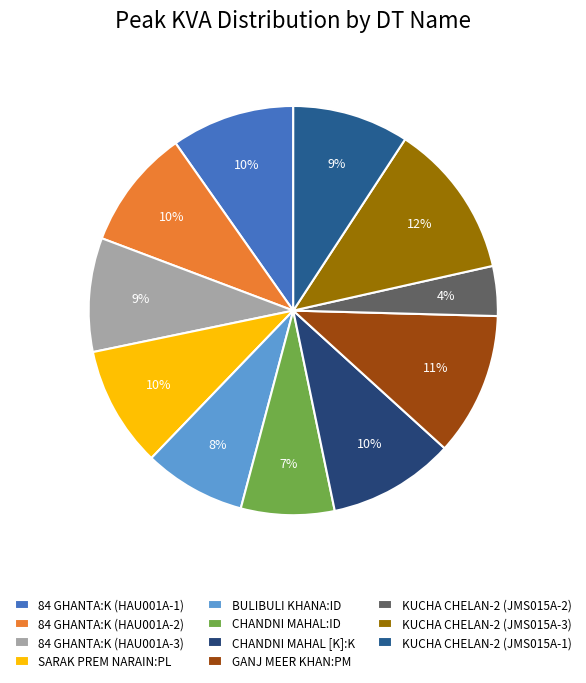

Does any single category account for the majority?

No